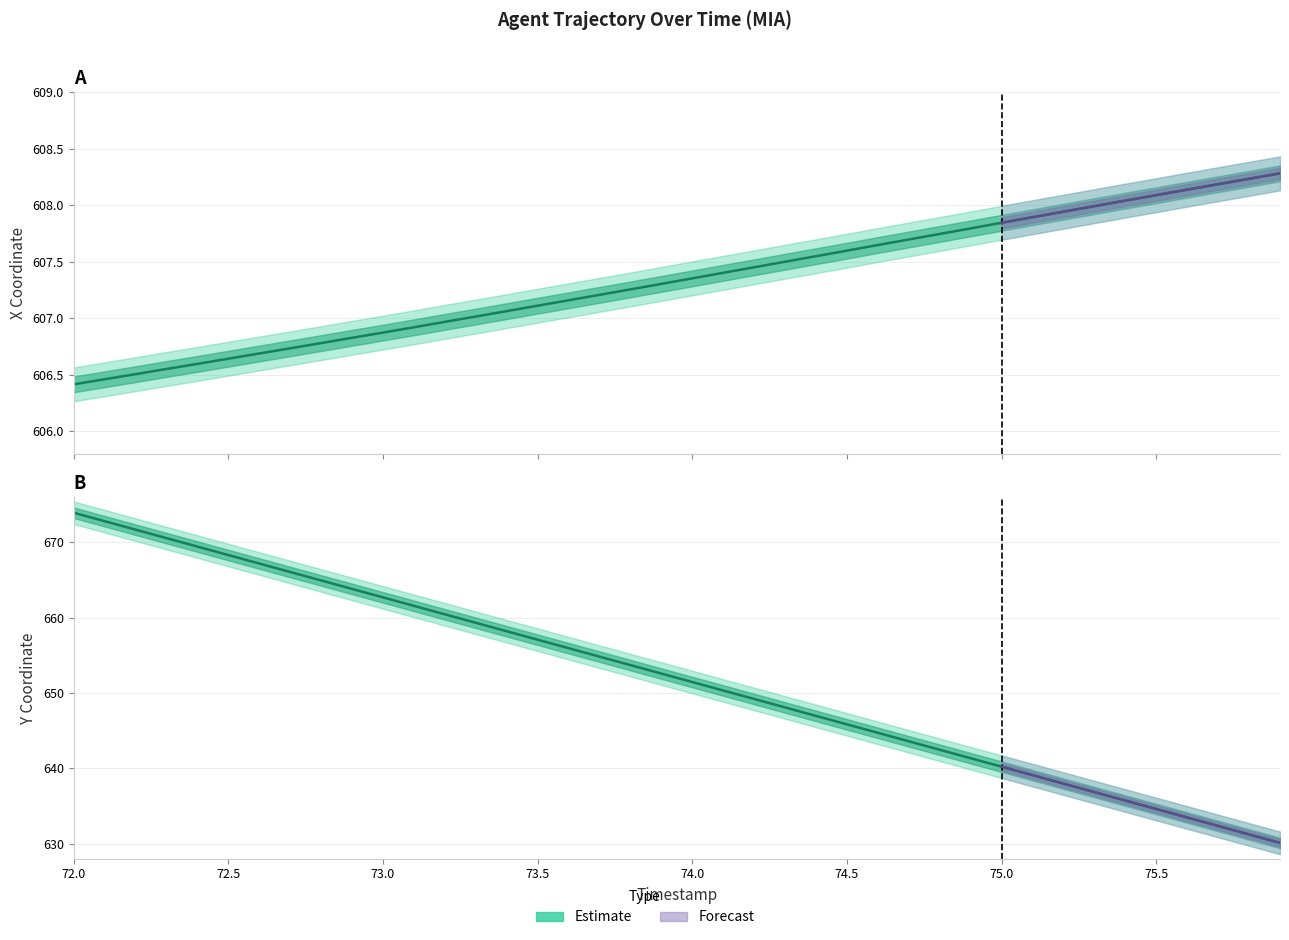

Is it true that X (estimate) equals 244.2 at 75.0?

False